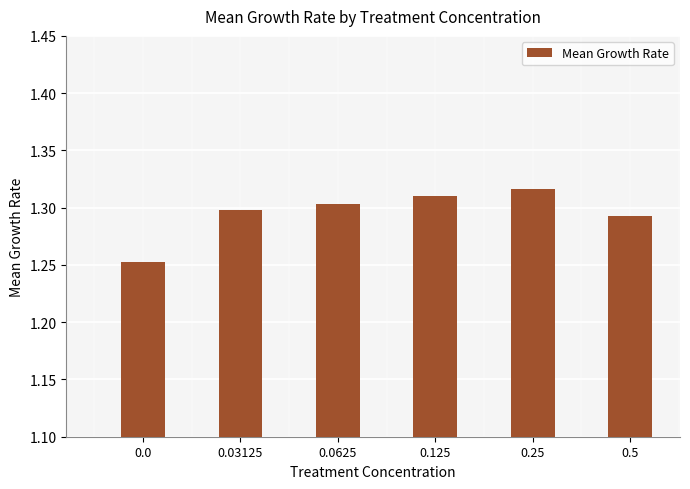

Which has a higher value, 0.0625 or 0.5?

0.0625